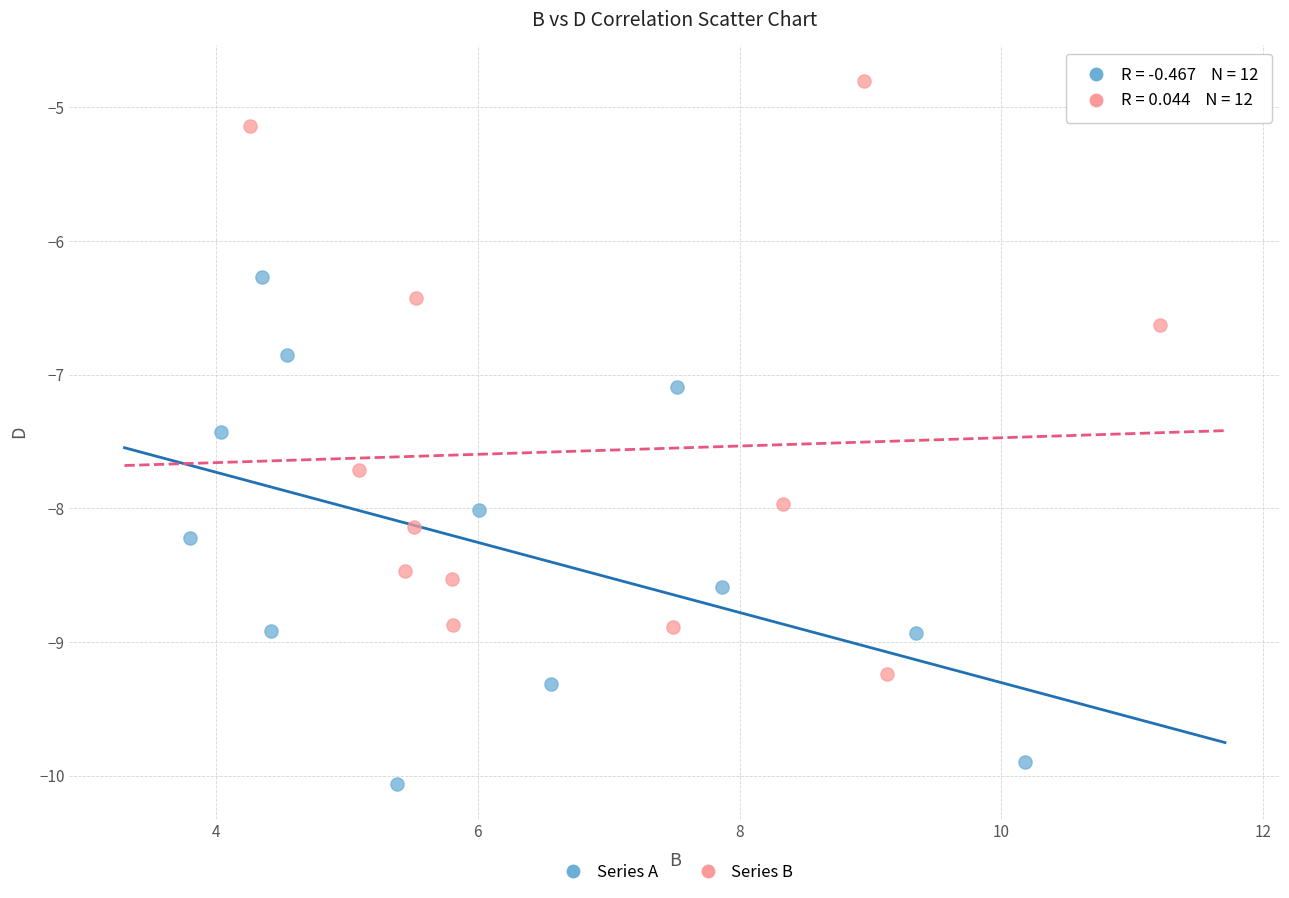

Which series has the widest spread of Y values?

Series B